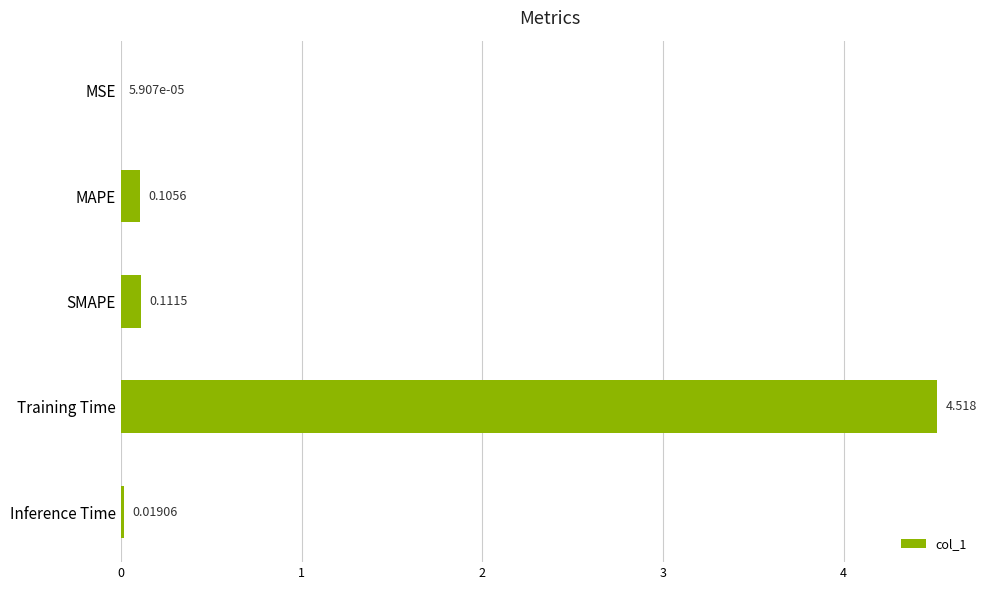

At which label is the value closest to 2?

SMAPE